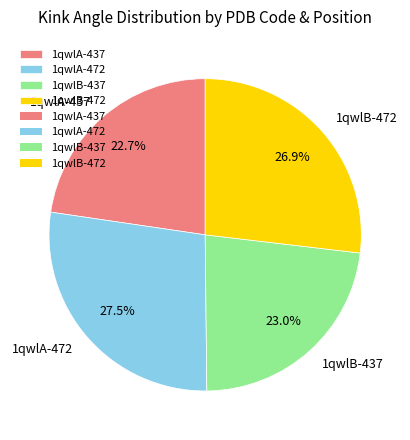

To the nearest percent, what percentage of the pie is 1qwlA-437?

23%